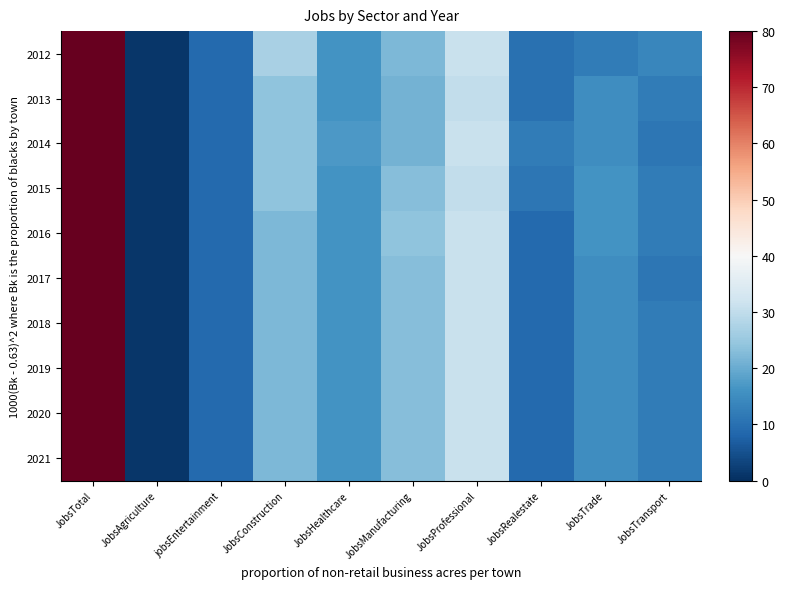

What is the total value across all series at JobsTrade?

149